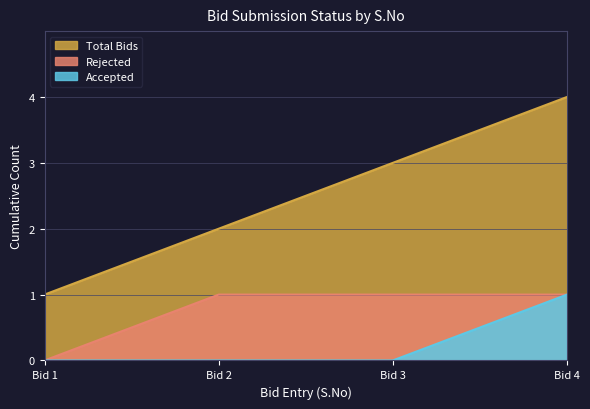

Is it true that Accepted equals 0 at Bid 3?

True